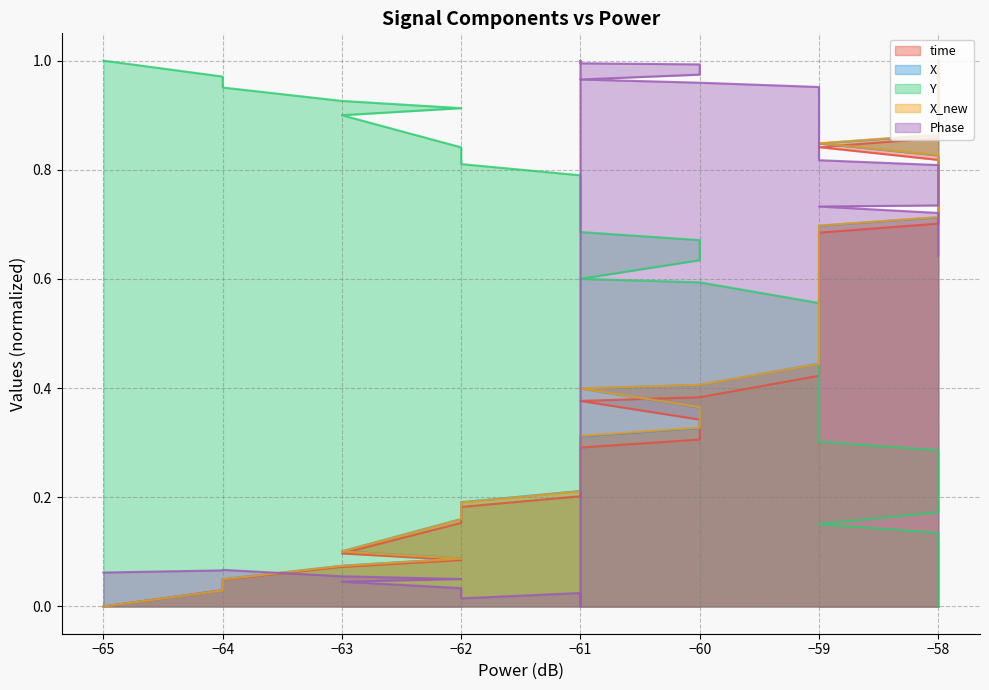

What is the average value of the X series?

0.5